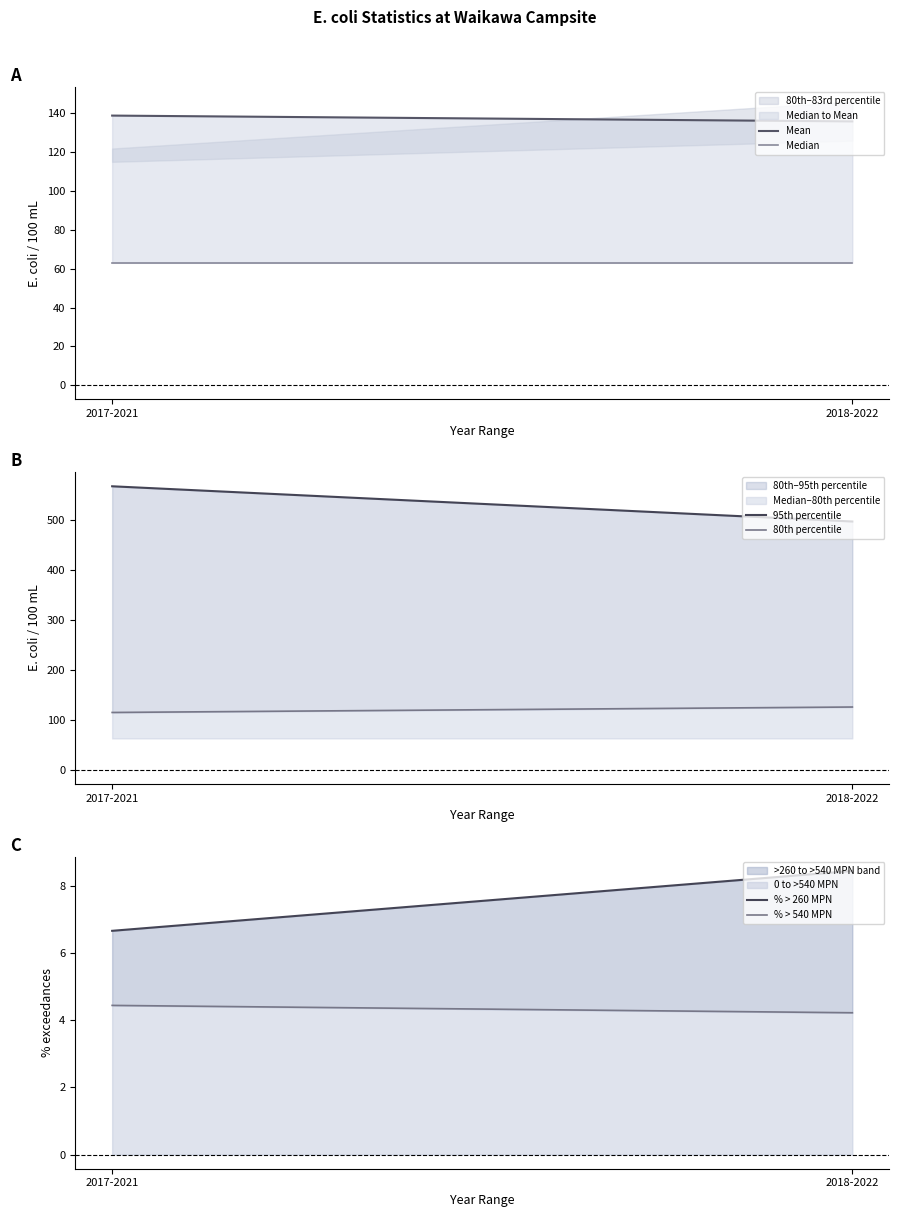

Which series has the widest spread of values?

95th percentile